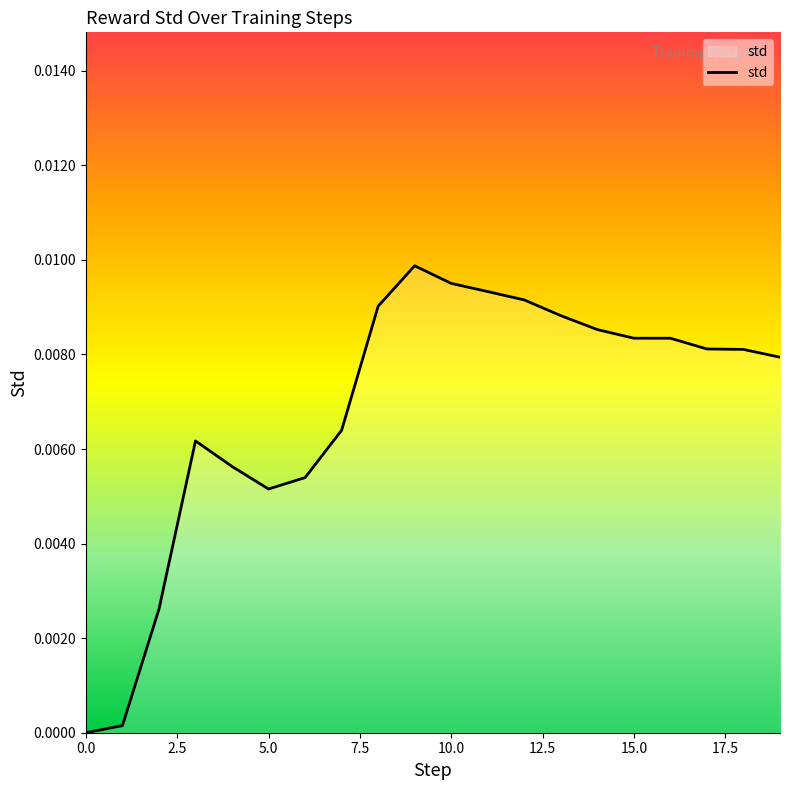

How many lines are shown in the chart?

1